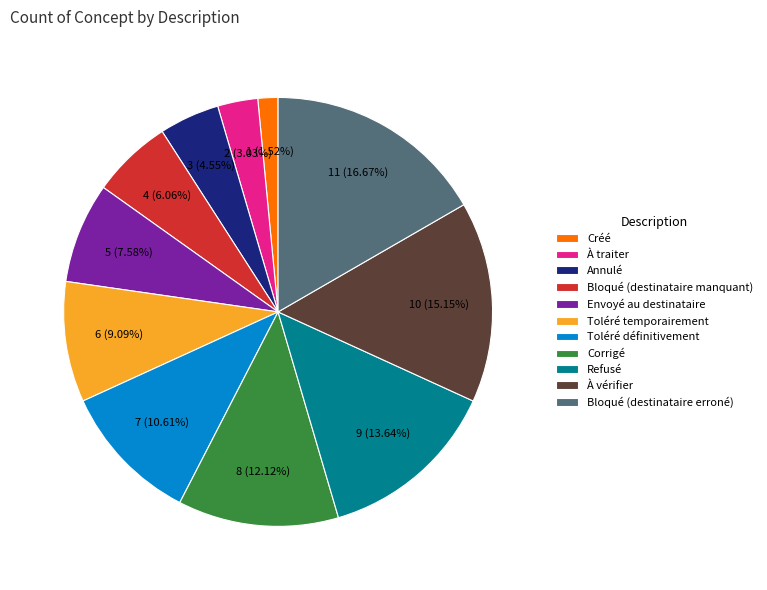

Which slice is the largest?

Bloqué (destinataire erroné)